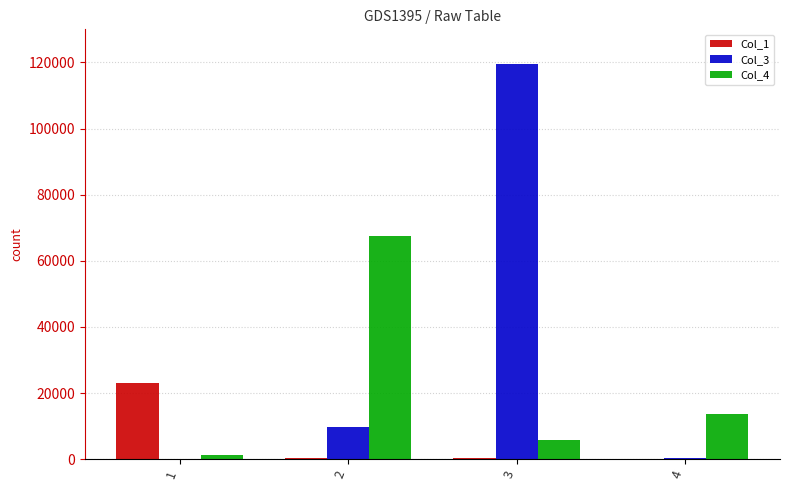

Between 1 and 4, which series saw the biggest shift?

Col_1